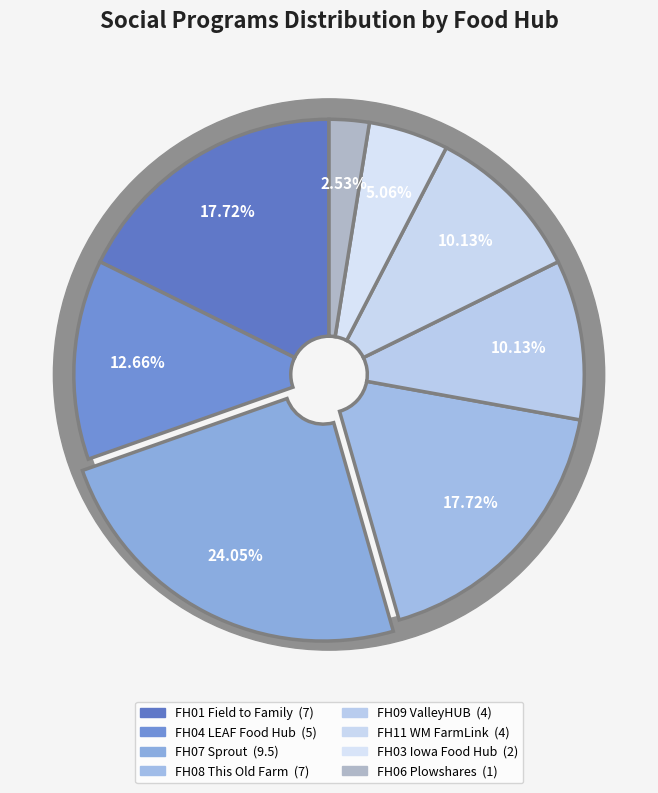

True or false: FH08 This Old Farm accounts for 10% of the total.

False